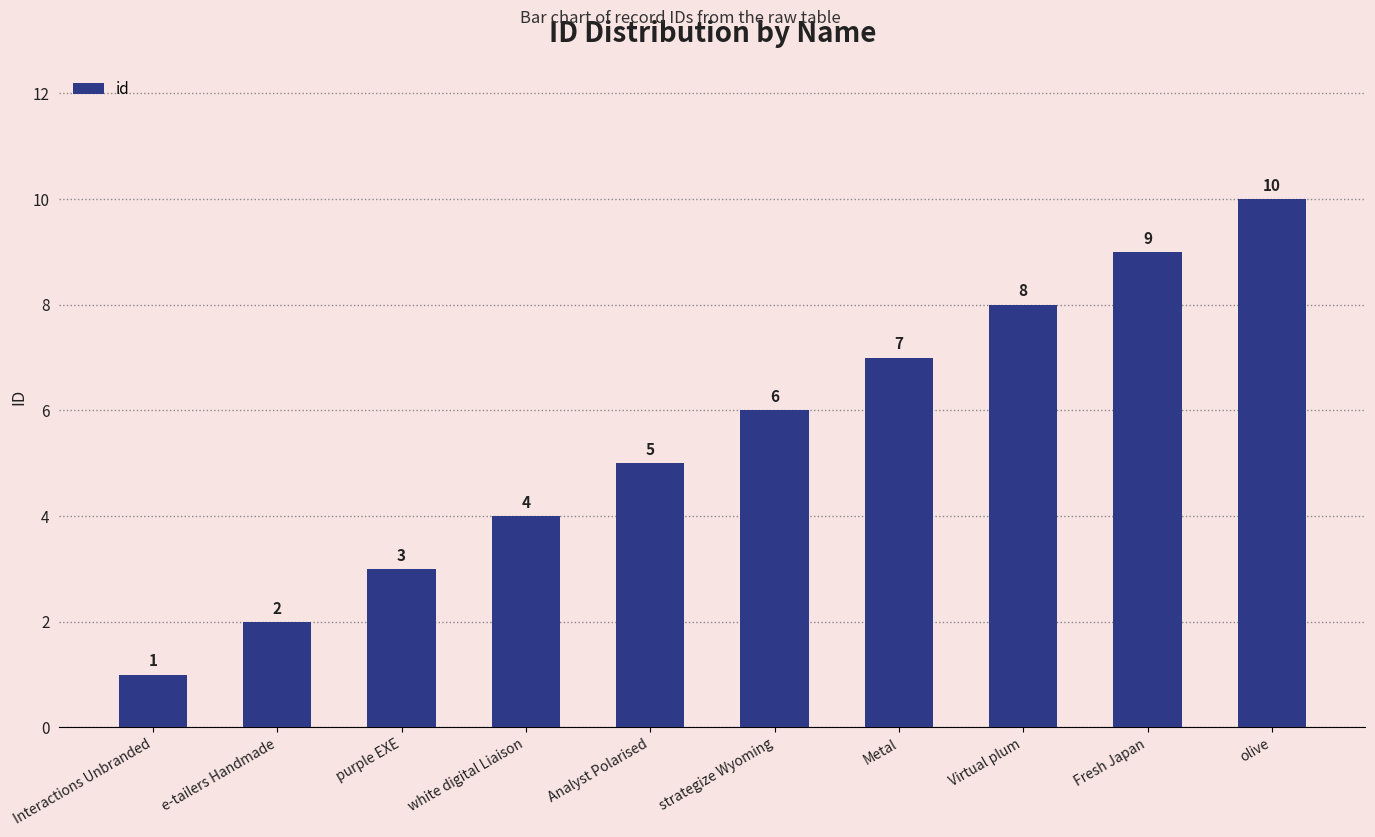

List the labels in order of value, smallest first.

Interactions Unbranded, e-tailers Handmade, purple EXE, white digital Liaison, Analyst Polarised, strategize Wyoming, Metal, Virtual plum, Fresh Japan, olive